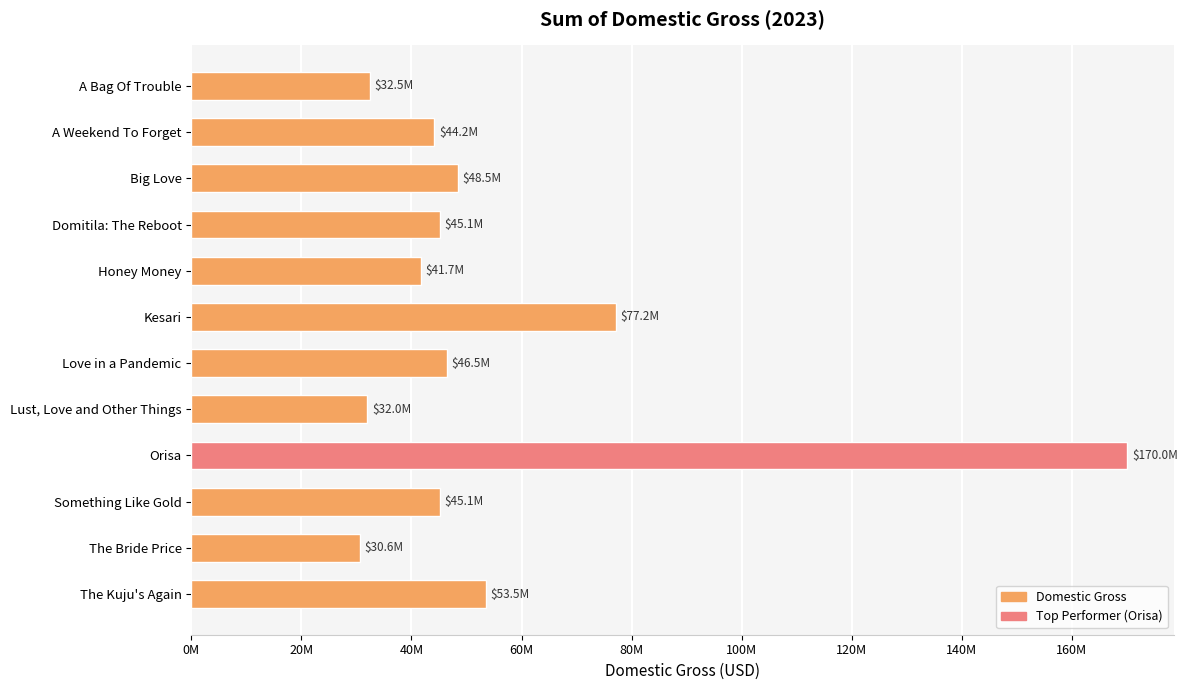

Does the chart contain stacked bars?

No